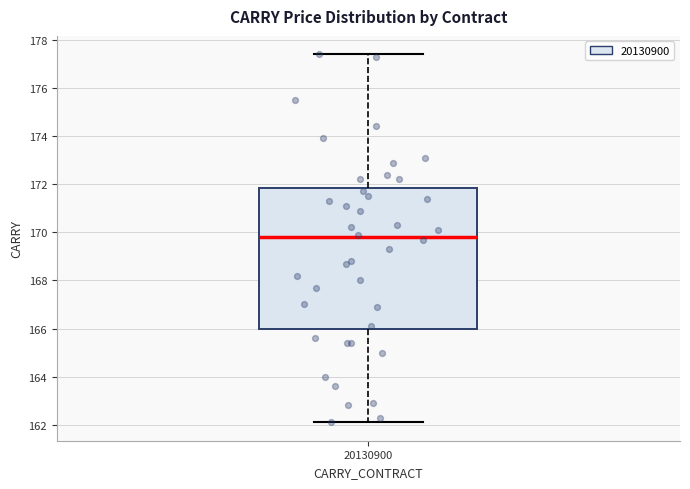

Read this box plot against the y-axis: the position of the median line, the range covered by the box, and the ends of both whiskers. The values are not printed on the chart, so give them approximately, as read against the axis.

median 169.8, box 166.0 to 171.8, whiskers 162.2 to 177.4